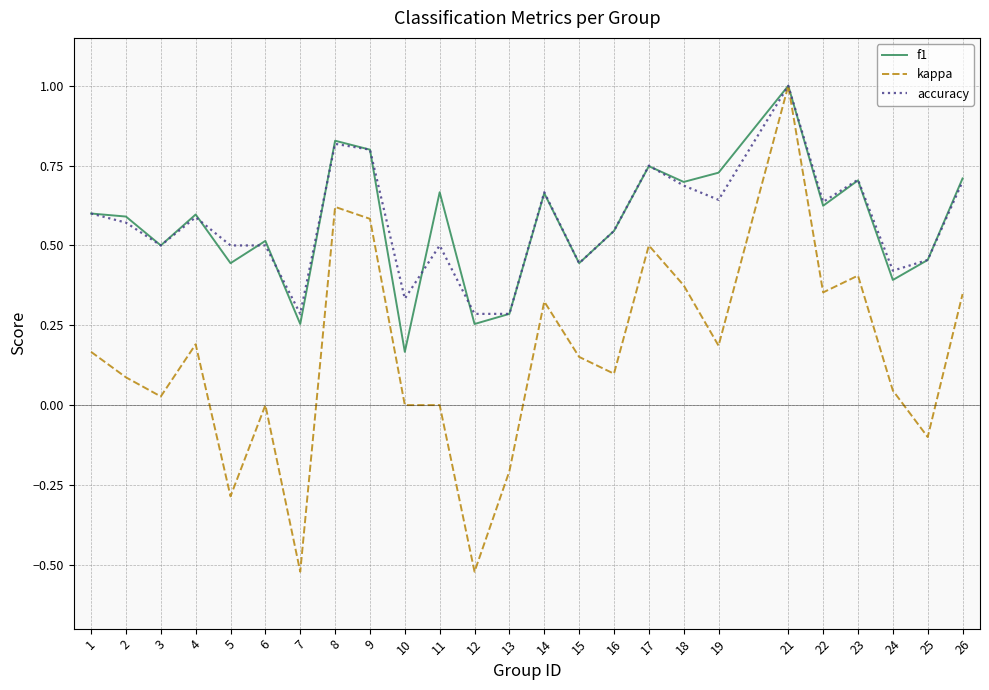

What are all the series names shown in the legend?

f1, kappa, accuracy